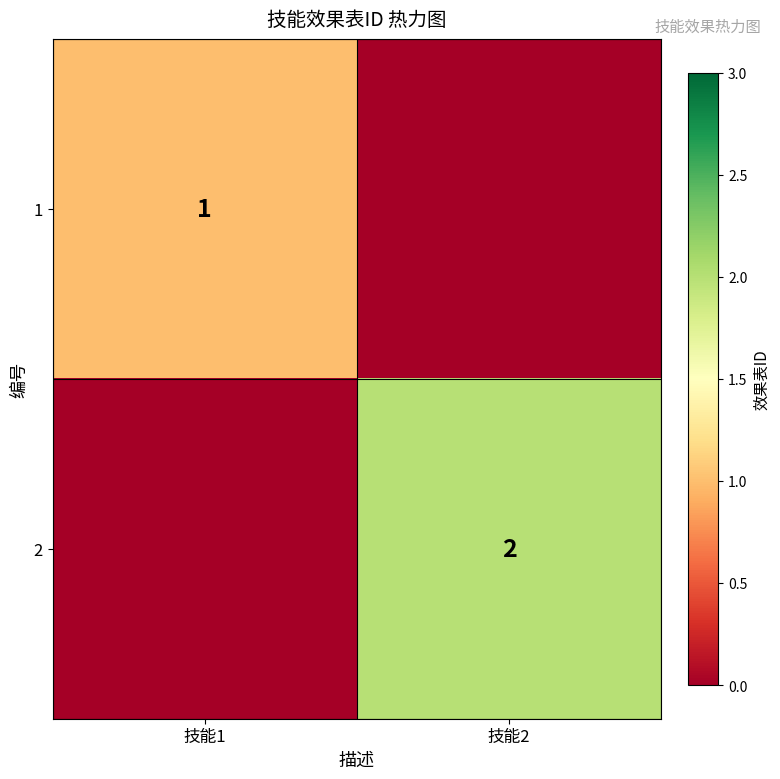

Count the number of categories in the chart.

2